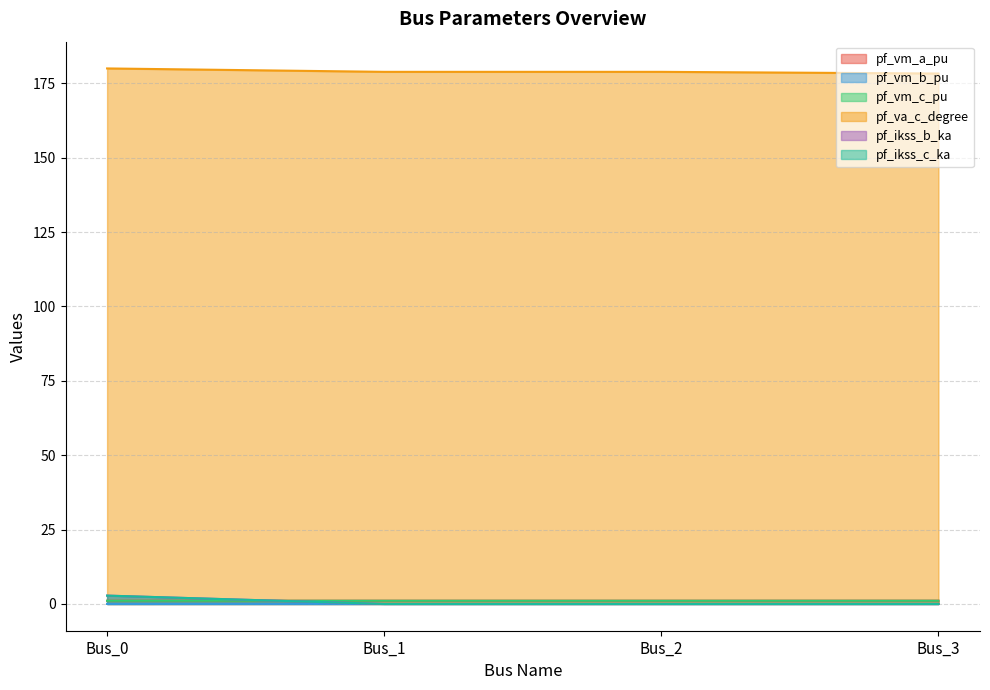

Is it true that pf_vm_c_pu equals 1.1 at Bus_3?

True